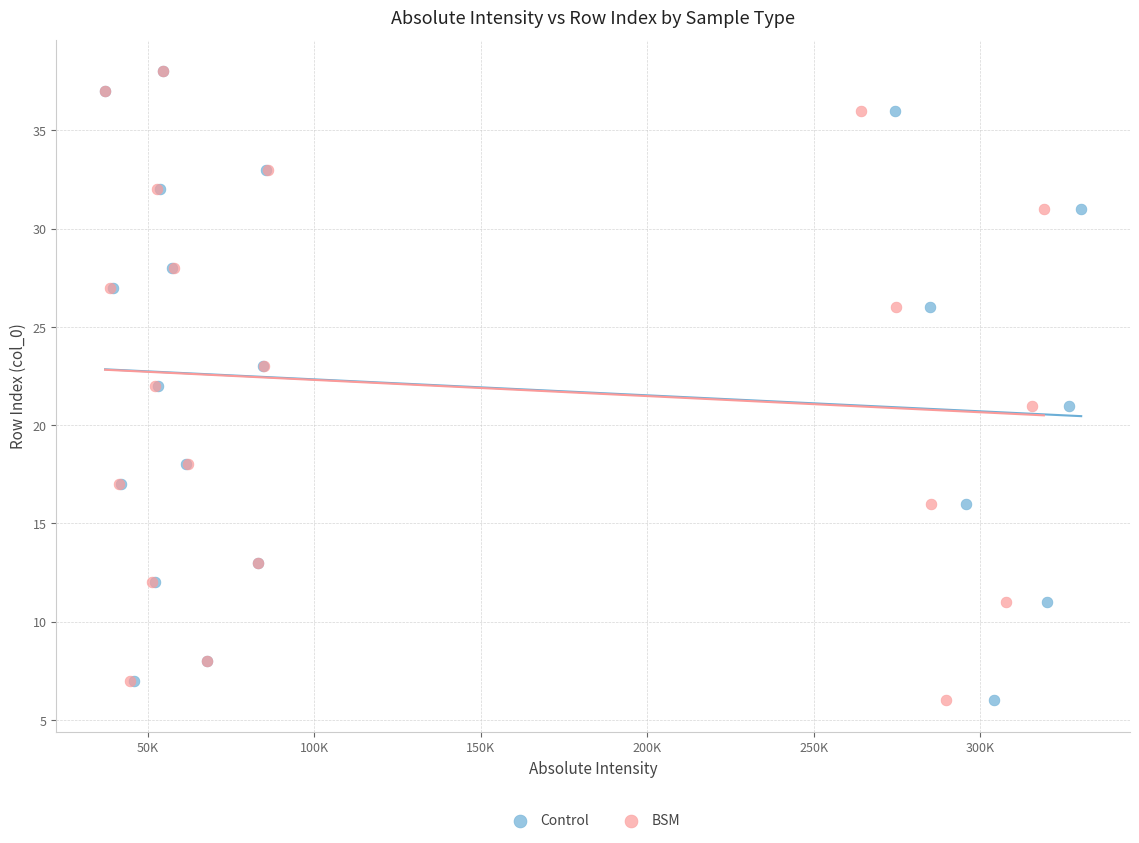

What are all the series names shown in the legend?

Control, BSM